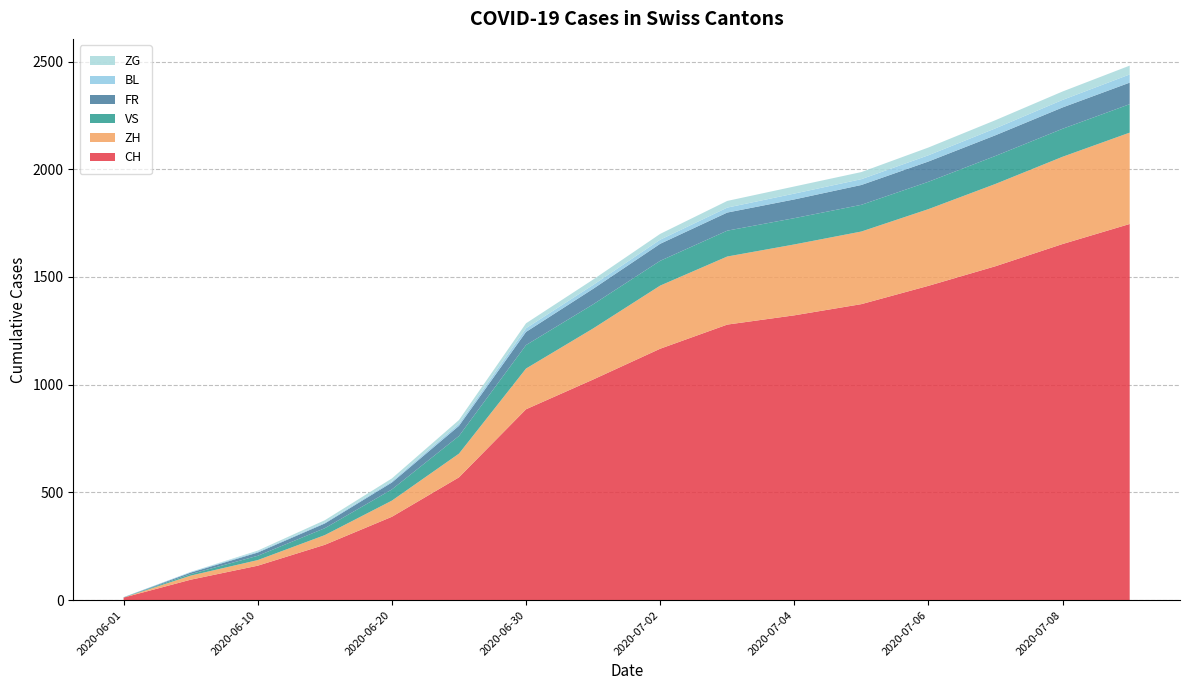

Reading left to right, what are all the values shown in this chart?

CH: 2020-06-01=12	2020-06-05=95	2020-06-10=160	2020-06-15=257	2020-06-20=387	2020-06-25=570	2020-06-30=886	2020-07-01=1024	2020-07-02=1167	2020-07-03=1279	2020-07-04=1322	2020-07-05=1374	2020-07-06=1459	2020-07-07=1550	2020-07-08=1653	2020-07-09=1746
ZH: 2020-06-01=0	2020-06-05=19	2020-06-10=26	2020-06-15=45	2020-06-20=75	2020-06-25=110	2020-06-30=189	2020-07-01=237	2020-07-02=293	2020-07-03=316	2020-07-04=329	2020-07-05=337	2020-07-06=356	2020-07-07=382	2020-07-08=405	2020-07-09=424
VS: 2020-06-01=1	2020-06-05=7	2020-06-10=20	2020-06-15=32	2020-06-20=52	2020-06-25=82	2020-06-30=109	2020-07-01=112	2020-07-02=115	2020-07-03=120	2020-07-04=122	2020-07-05=124	2020-07-06=127	2020-07-07=130	2020-07-08=130	2020-07-09=132
FR: 2020-06-01=0	2020-06-05=7	2020-06-10=15	2020-06-15=22	2020-06-20=32	2020-06-25=47	2020-06-30=61	2020-07-01=72	2020-07-02=79	2020-07-03=84	2020-07-04=87	2020-07-05=92	2020-07-06=94	2020-07-07=96	2020-07-08=99	2020-07-09=100
BL: 2020-06-01=1	2020-06-05=3	2020-06-10=4	2020-06-15=4	2020-06-20=6	2020-06-25=10	2020-06-30=17	2020-07-01=18	2020-07-02=19	2020-07-03=23	2020-07-04=27	2020-07-05=27	2020-07-06=29	2020-07-07=32	2020-07-08=35	2020-07-09=38
ZG: 2020-06-01=0	2020-06-05=0	2020-06-10=5	2020-06-15=11	2020-06-20=13	2020-06-25=17	2020-06-30=23	2020-07-01=25	2020-07-02=27	2020-07-03=31	2020-07-04=33	2020-07-05=33	2020-07-06=36	2020-07-07=38	2020-07-08=39	2020-07-09=41